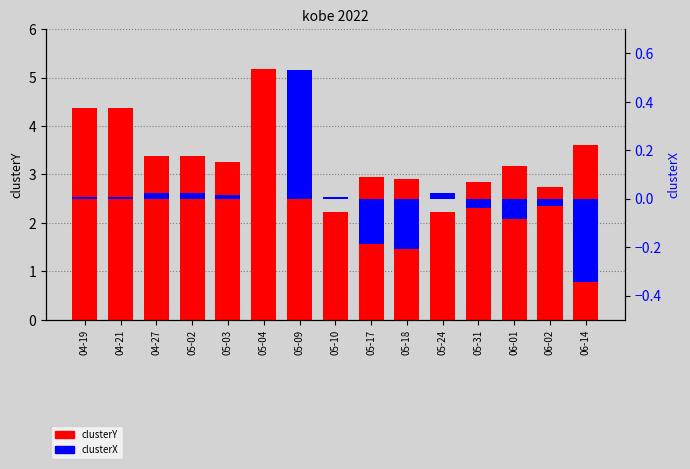

Read the clusterY value at 05-03.

3.3